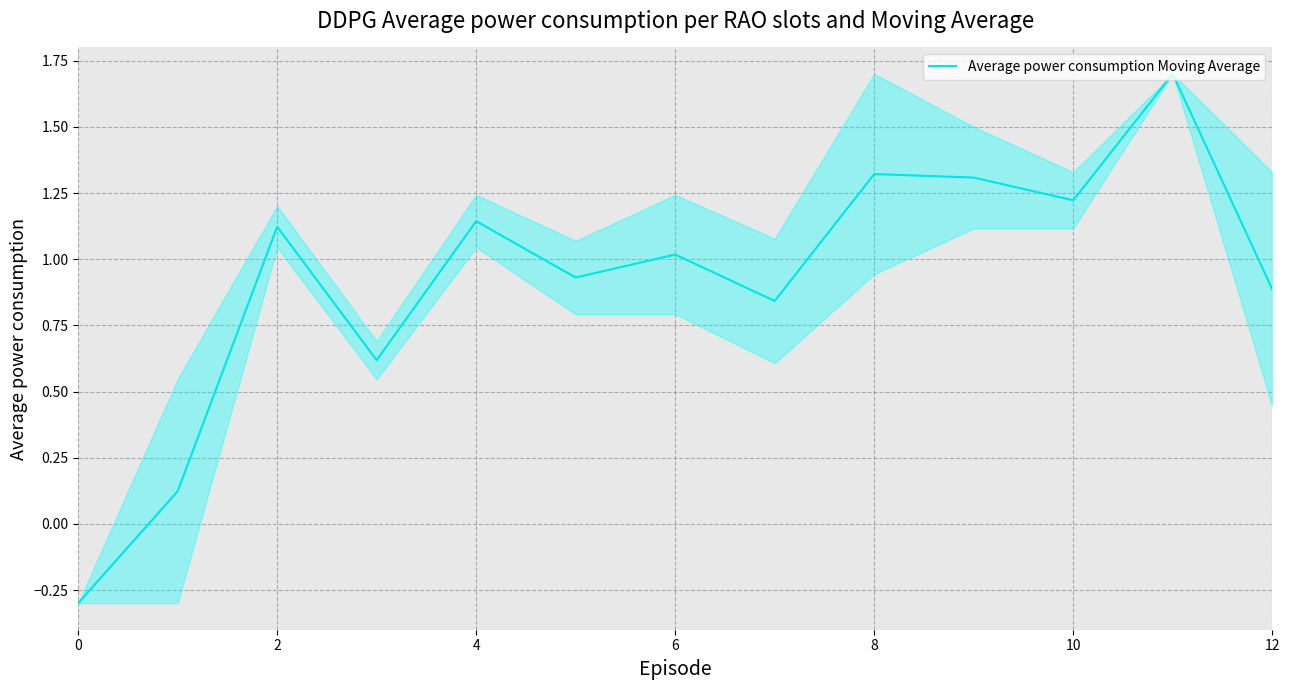

What is the smallest value displayed?

-0.3